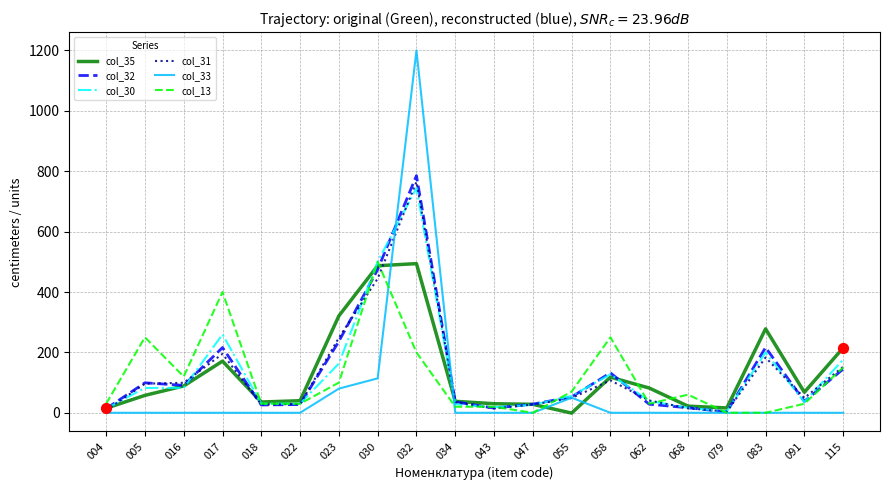

Is the value of col_13 at 032 greater than the value of col_30 at 034?

Yes